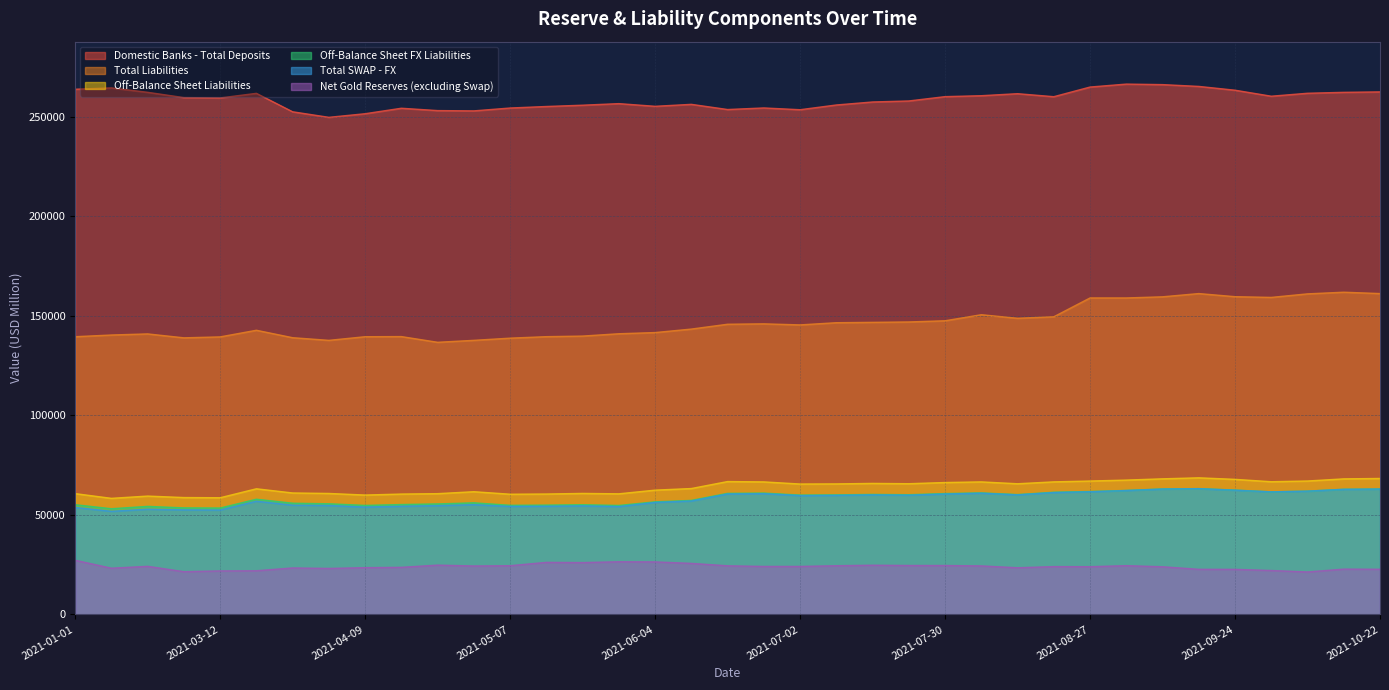

Does the chart have visible grid lines?

Yes